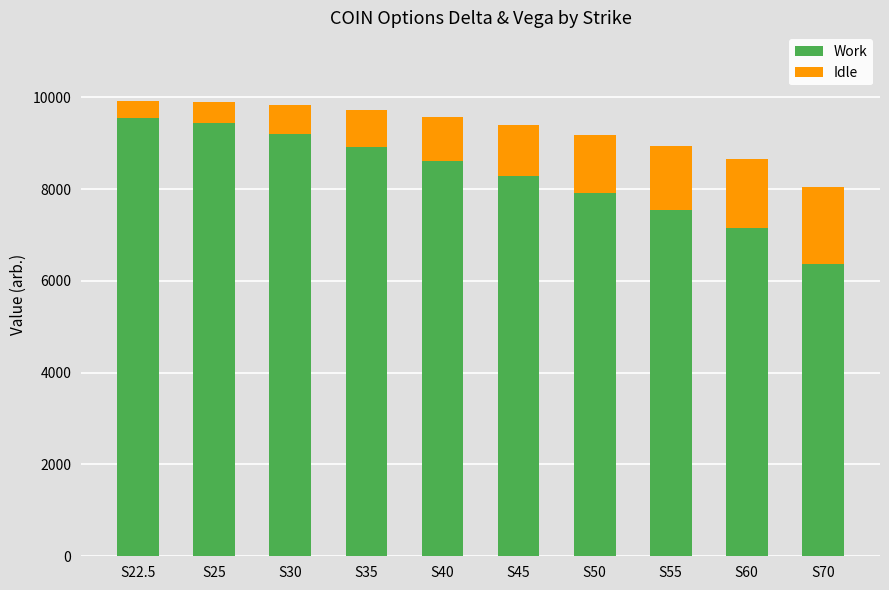

What is the total value across all series at S30?

9821.0